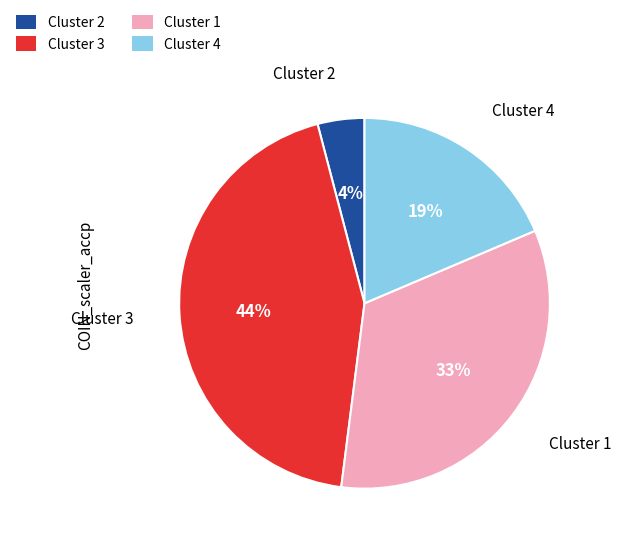

To the nearest percent, what is the average slice percentage?

25%